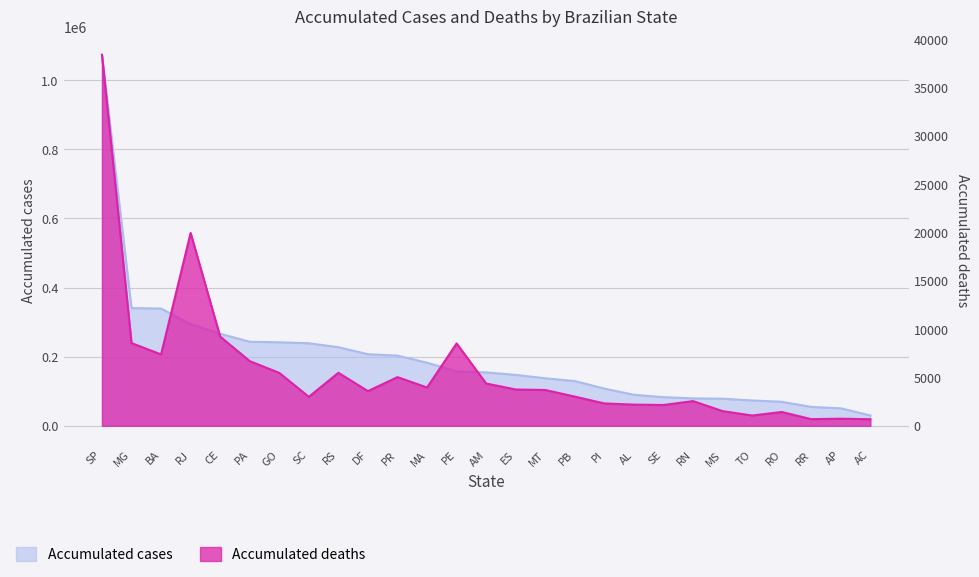

What position from the left is RR?

25